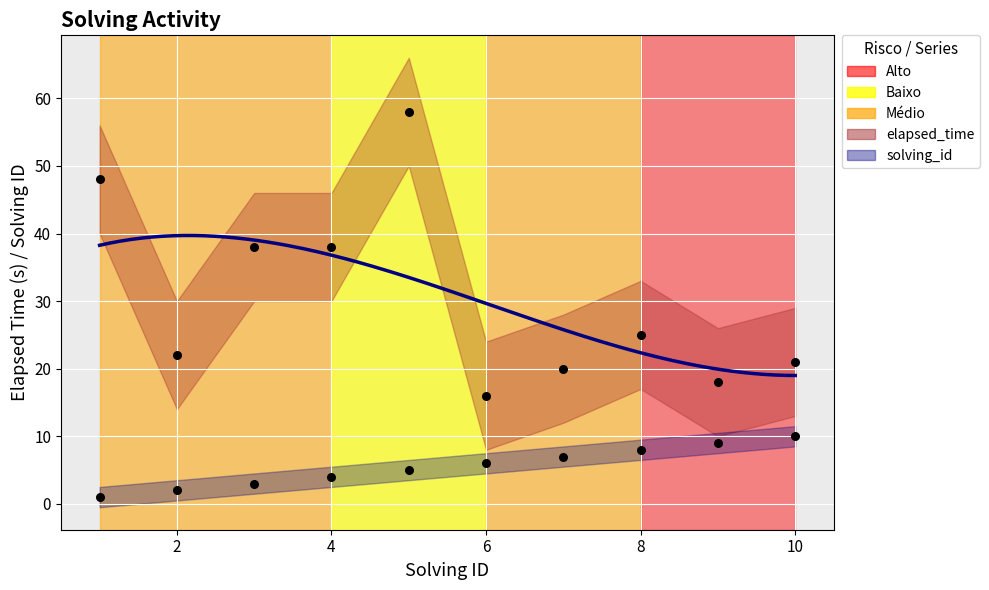

At how many categories does at least one series exceed 50?

1